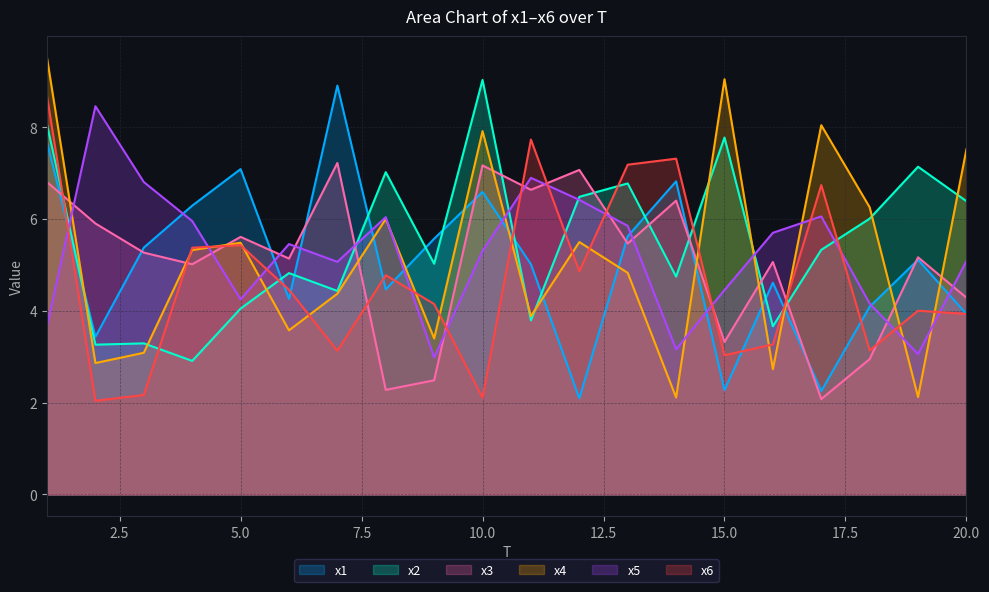

True or false: x2 has more than 0 points higher than both neighbors.

True